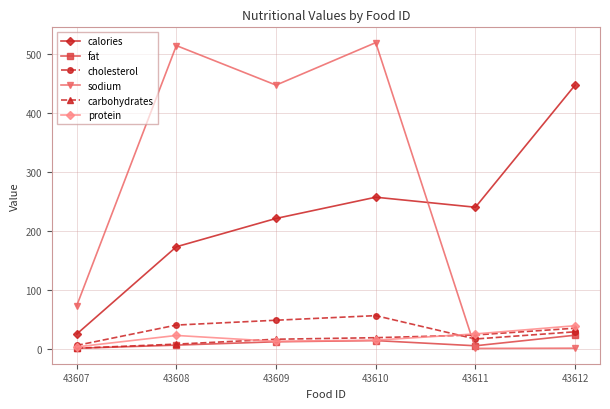

How many series are shown in this chart?

6